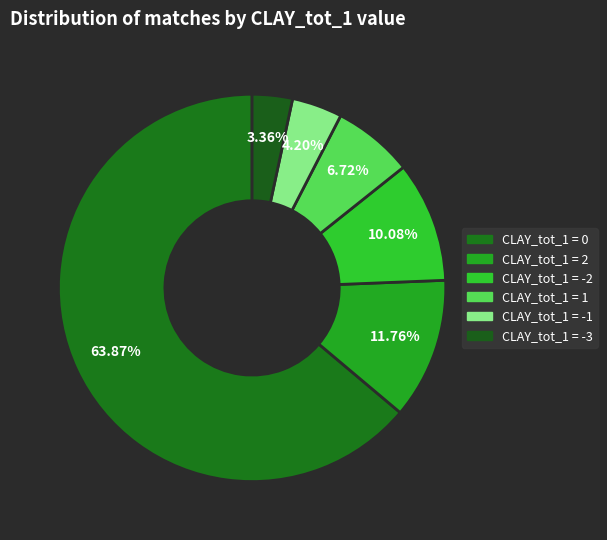

How many slices are in this pie chart?

6